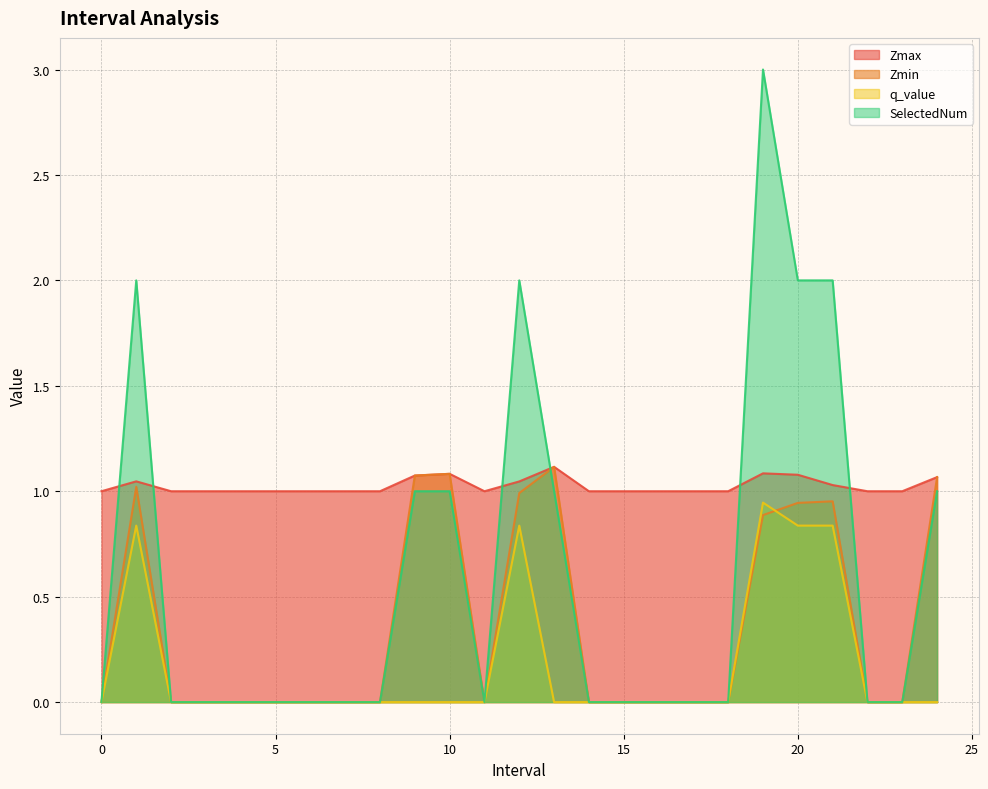

At which category does Zmin reach its first local valley?

11